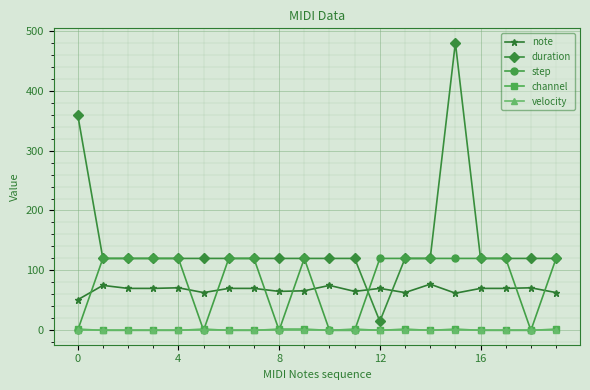

Which series has the largest range (max minus min)?

duration